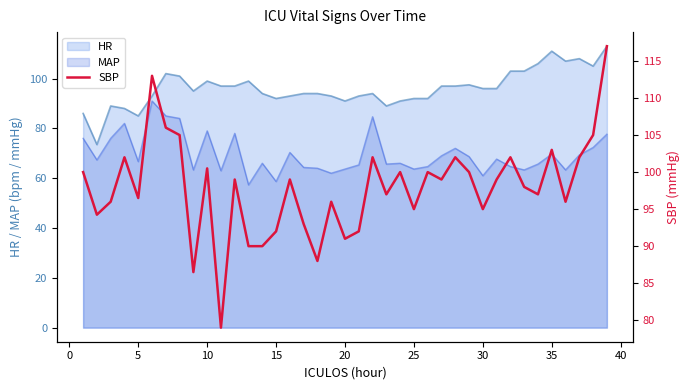

What is the lowest value of the HR series?

73.5